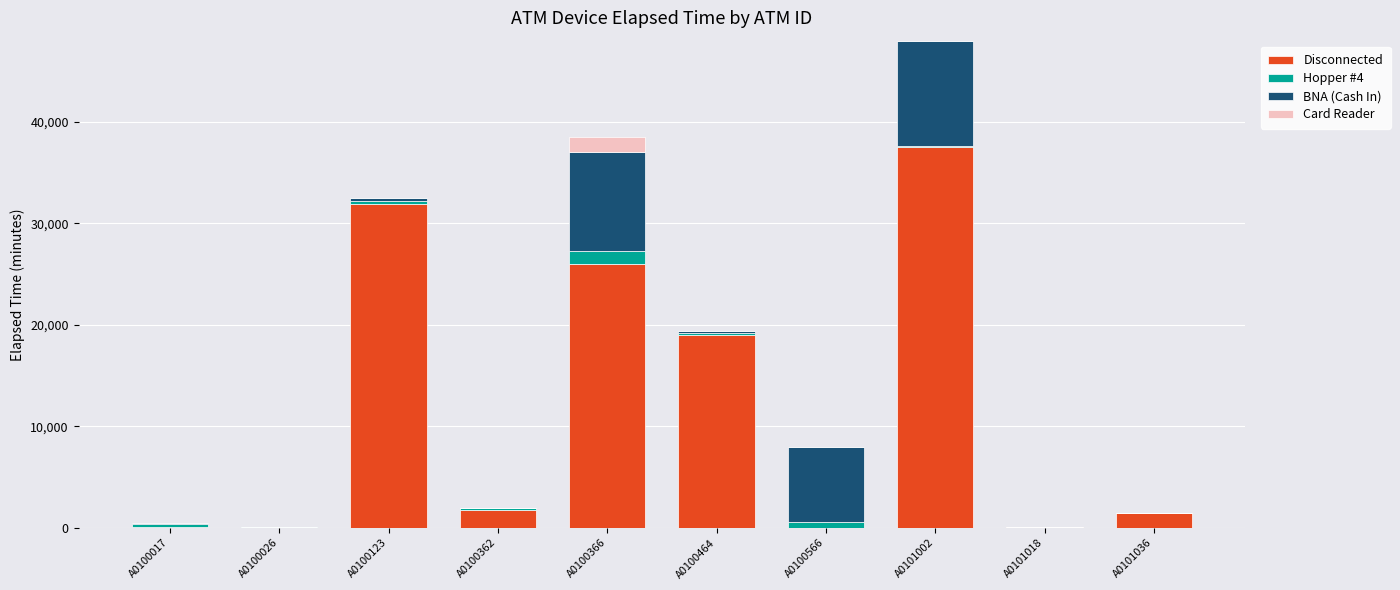

What is the sum of all Disconnected values?

117855